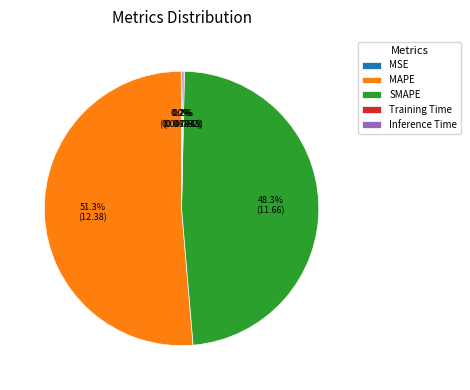

Which slice is the largest?

MAPE